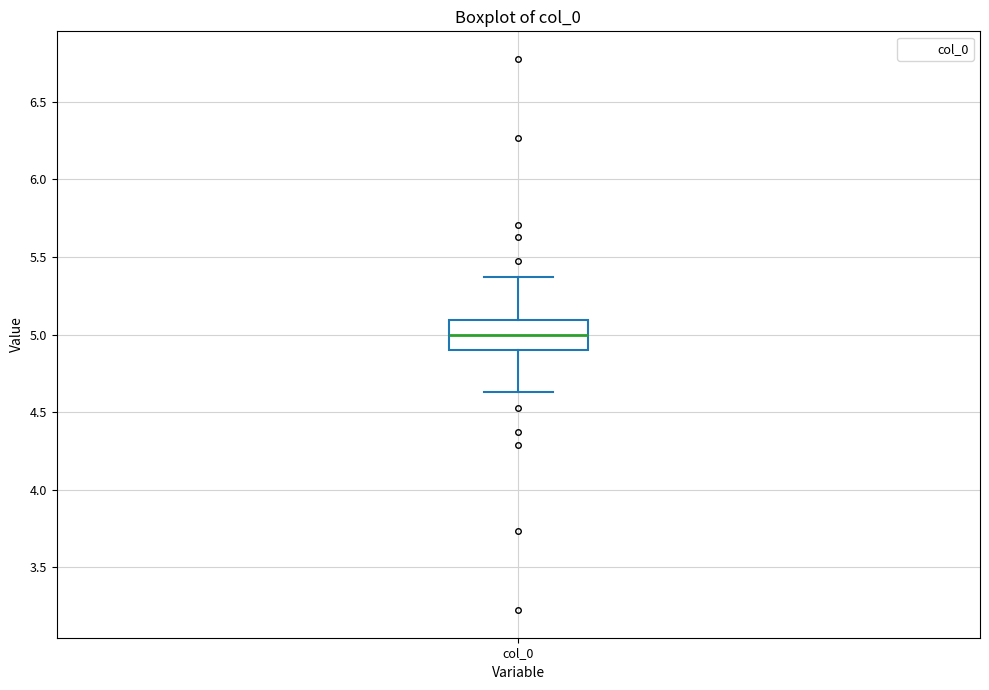

Read this box plot against the y-axis: the position of the median line, the range covered by the box, and the ends of both whiskers. The values are not printed on the chart, so give them approximately, as read against the axis.

median 5.00, box 4.90 to 5.10, whiskers 4.65 to 5.35